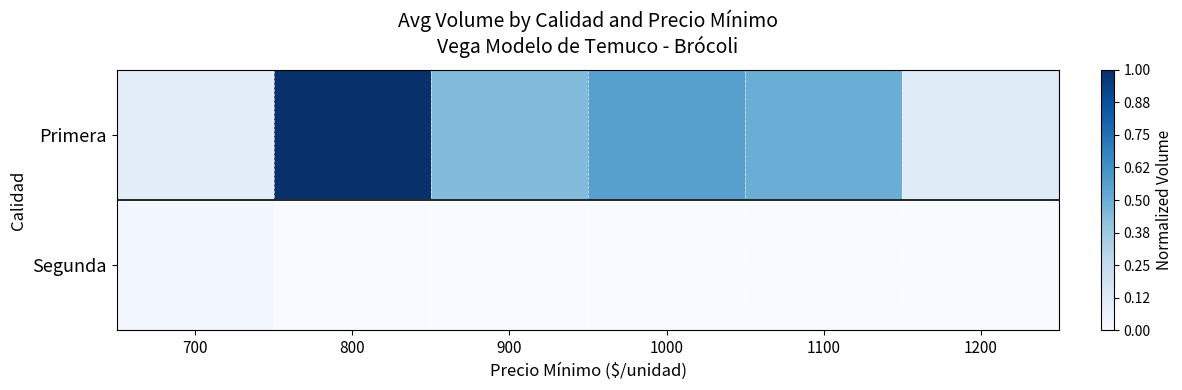

Reading right to left, list all the values displayed in this chart.

Primera: 1200=0.1	1100=0.5	1000=0.6	900=0.4	800=1.0	700=0.1
Segunda: 1200=0.0	1100=0.0	1000=0.0	900=0.0	800=0.0	700=0.0